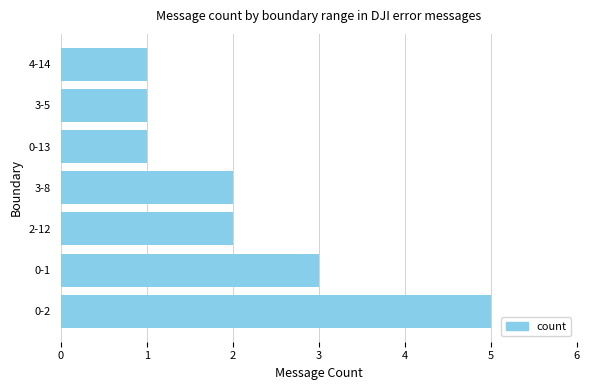

Reading bottom to top, extract all data points from this chart.

5	3	2	2	1	1	1